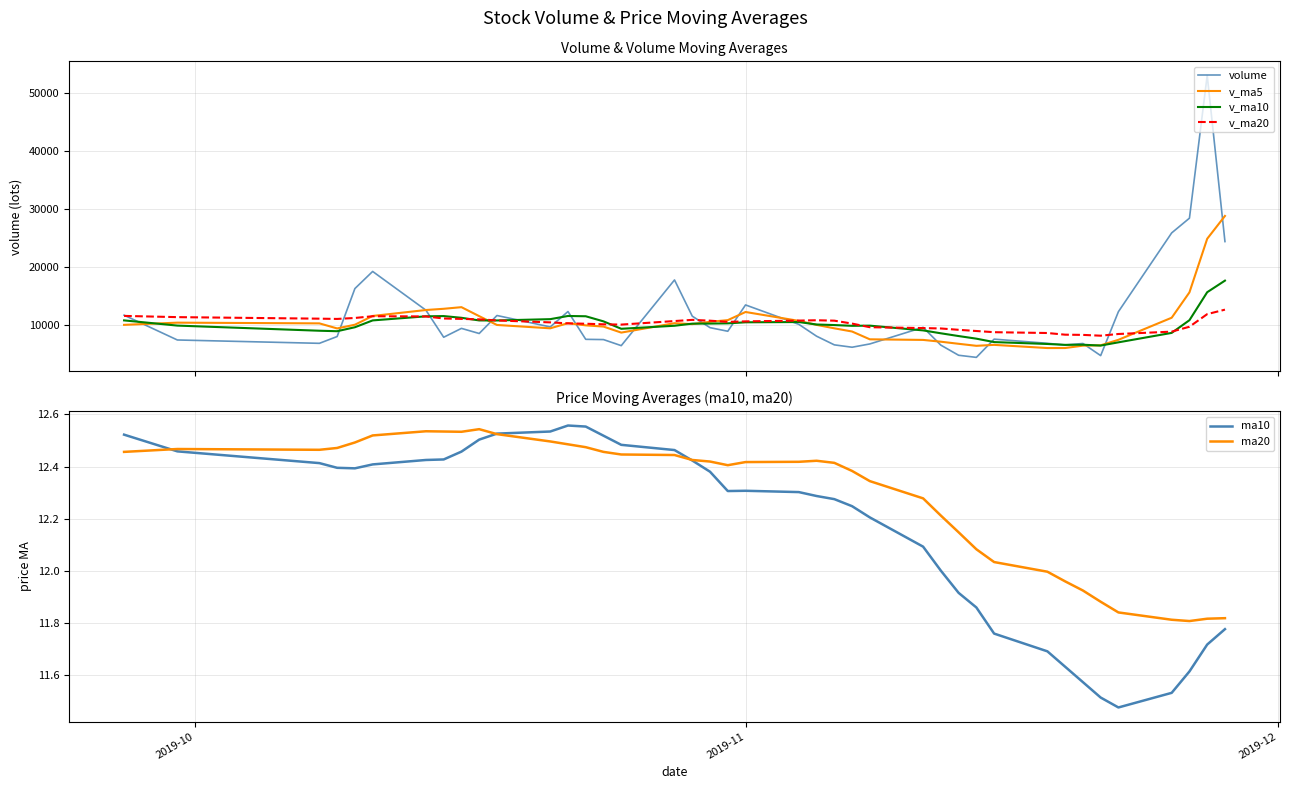

How many values in the v_ma10 series exceed 10153?

20